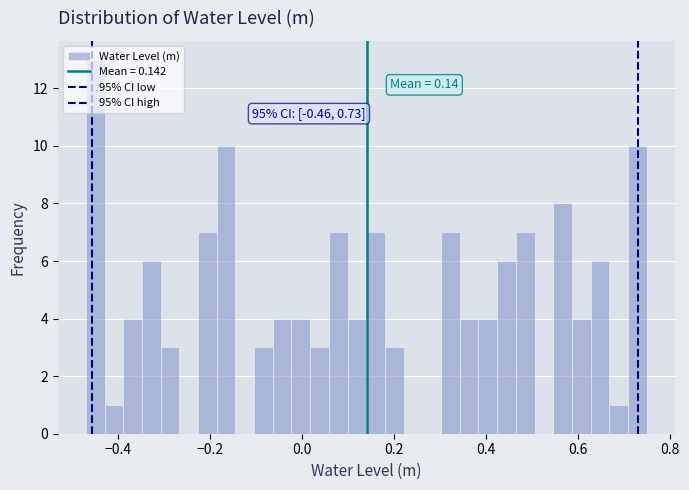

Read against the x-axis, roughly where is the centre of the tallest bar?

-0.44